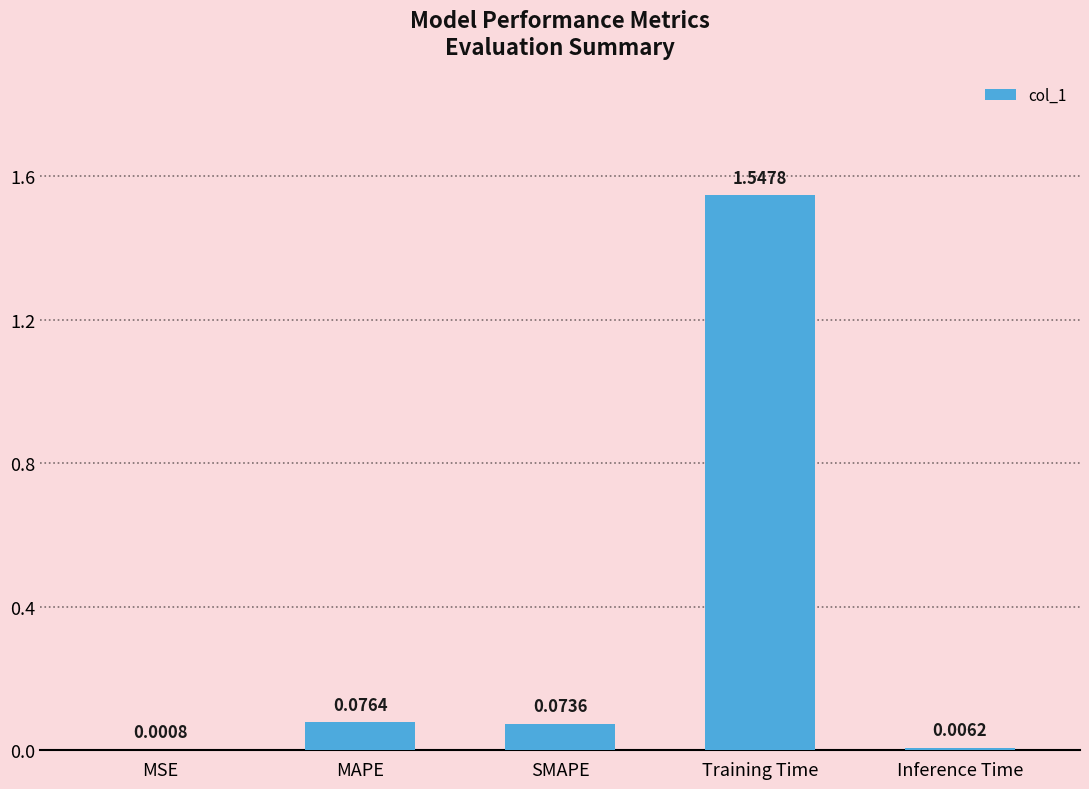

Which label corresponds to the largest value in the chart?

Training Time